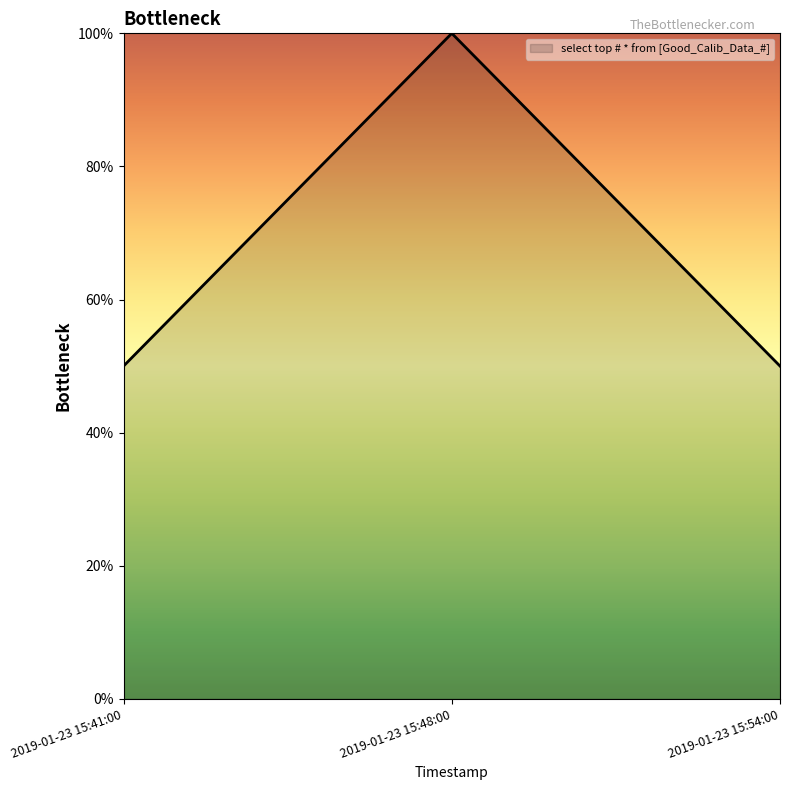

Is it true that the value at 2019-01-23 15:41:00 is 79?

False